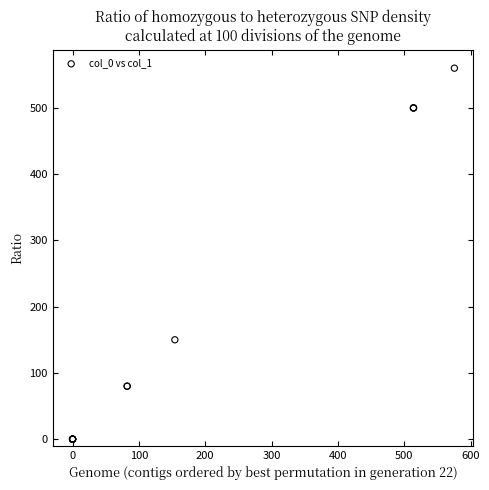

What Y value in the scatter plot is closest to 280?

150